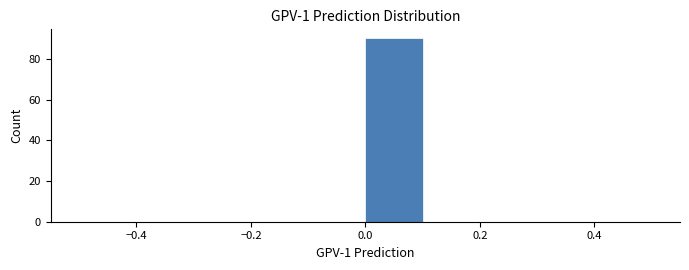

Reading left to right, transcribe this chart: for each bar, give the range it covers on the x-axis and its height. The values are not printed on the chart, so give them approximately, as read against the axis.

-0.5 to -0.4: 0
-0.4 to -0.3: 0
-0.3 to -0.2: 0
-0.2 to -0.1: 0
-0.1 to 0.0: 0
0.0 to 0.1: 90
0.1 to 0.2: 0
0.2 to 0.3: 0
0.3 to 0.4: 0
0.4 to 0.5: 0